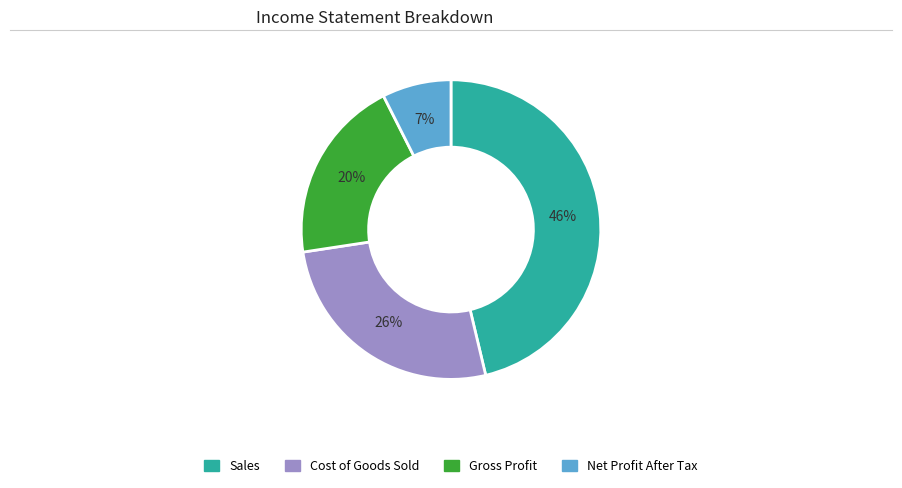

Which category has the smallest portion of the pie?

Net Profit After Tax